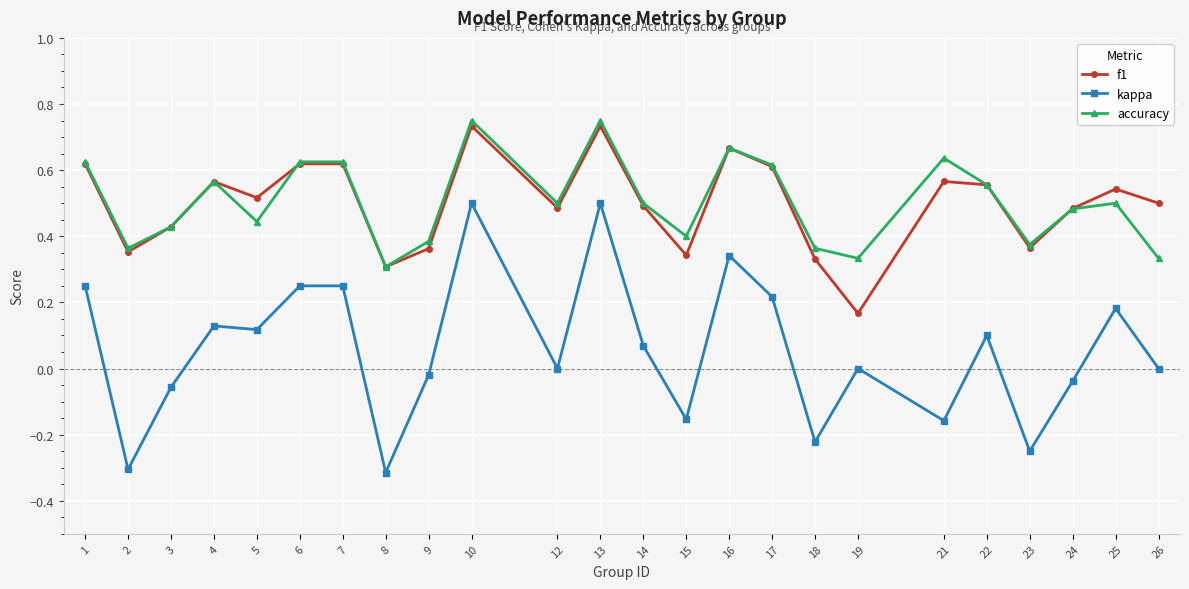

Is this an area chart (filled region under the line)?

No